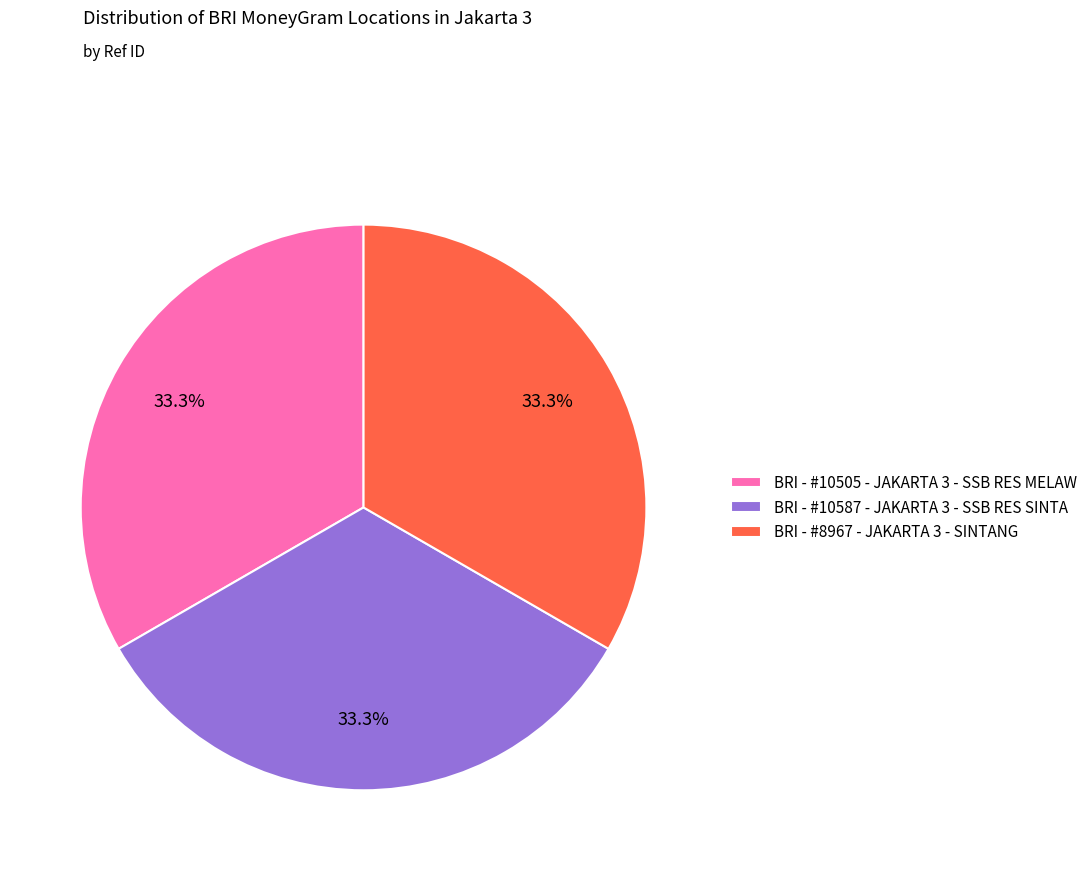

To the nearest percent, what is the combined percentage of BRI - #10505 - JAKARTA 3 - SSB RES MELAW and BRI - #10587 - JAKARTA 3 - SSB RES SINTA?

67%